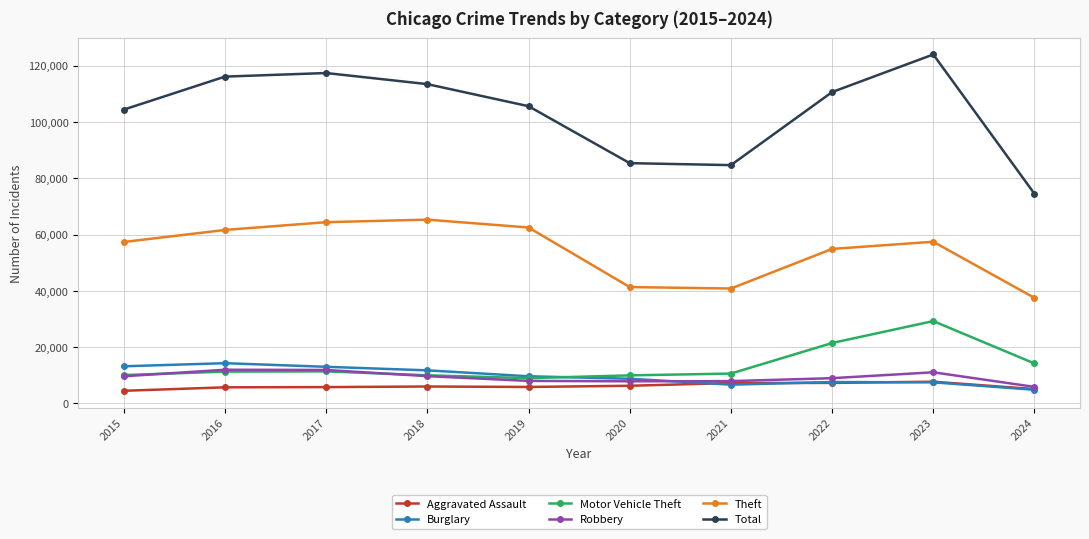

True or false: Total has a value of 110611 at 2022.

True